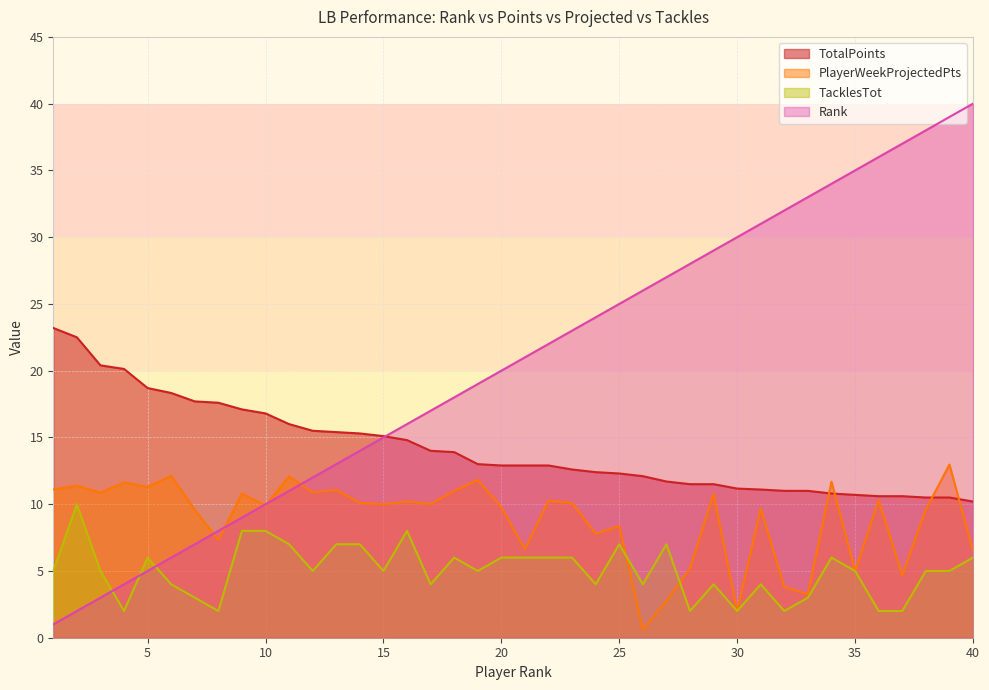

The value of TacklesTot at 35 is 5.0. True or false?

True